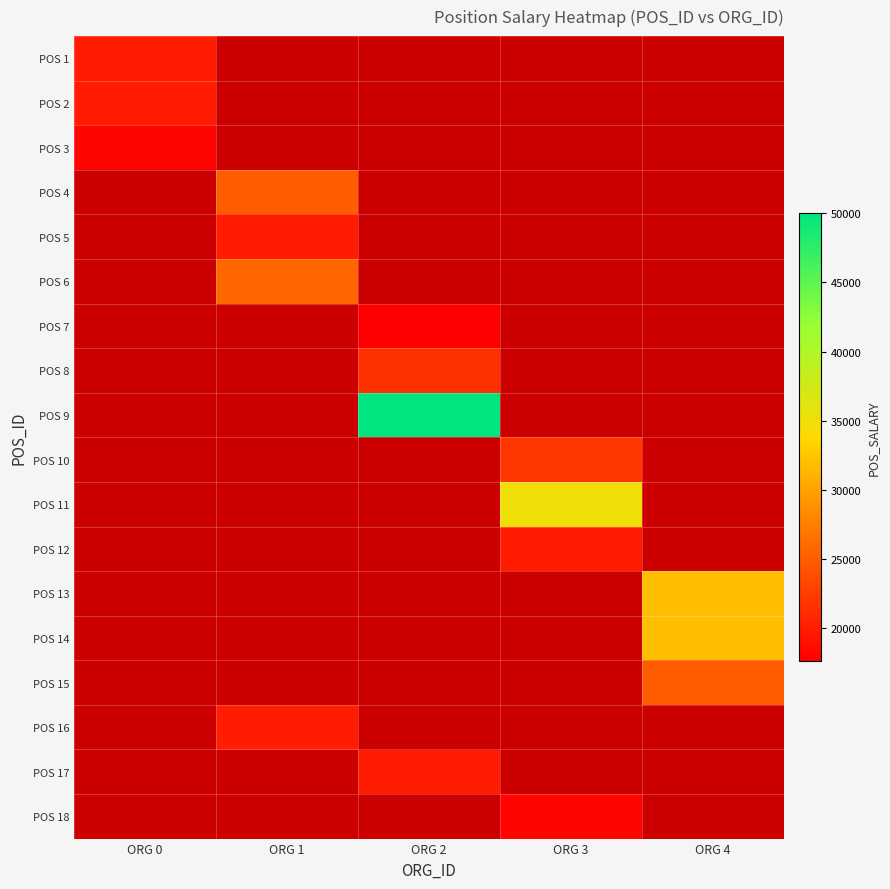

Which category has the lowest value across all series?

ORG 2